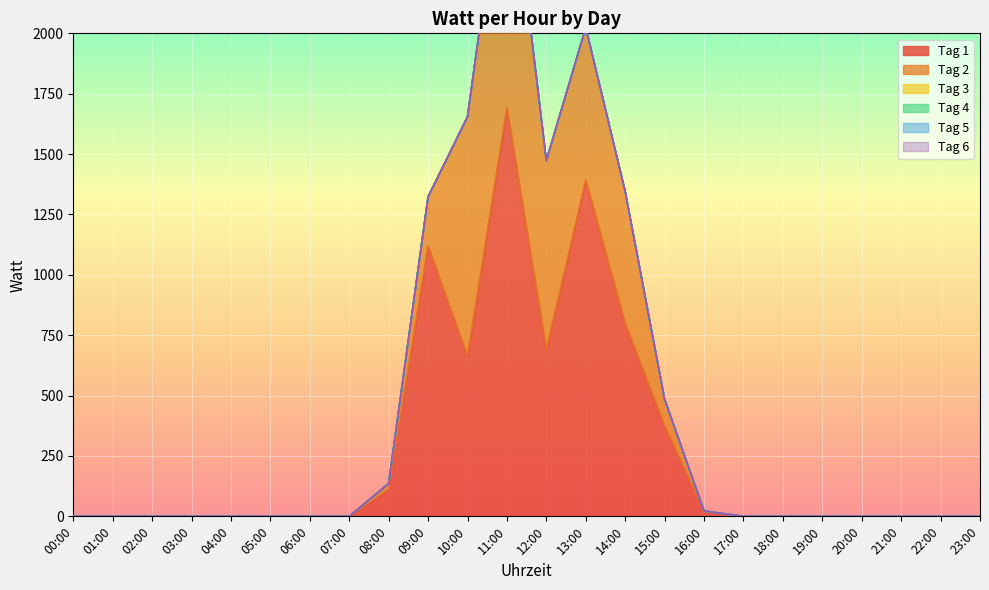

How many series are shown in this chart?

6